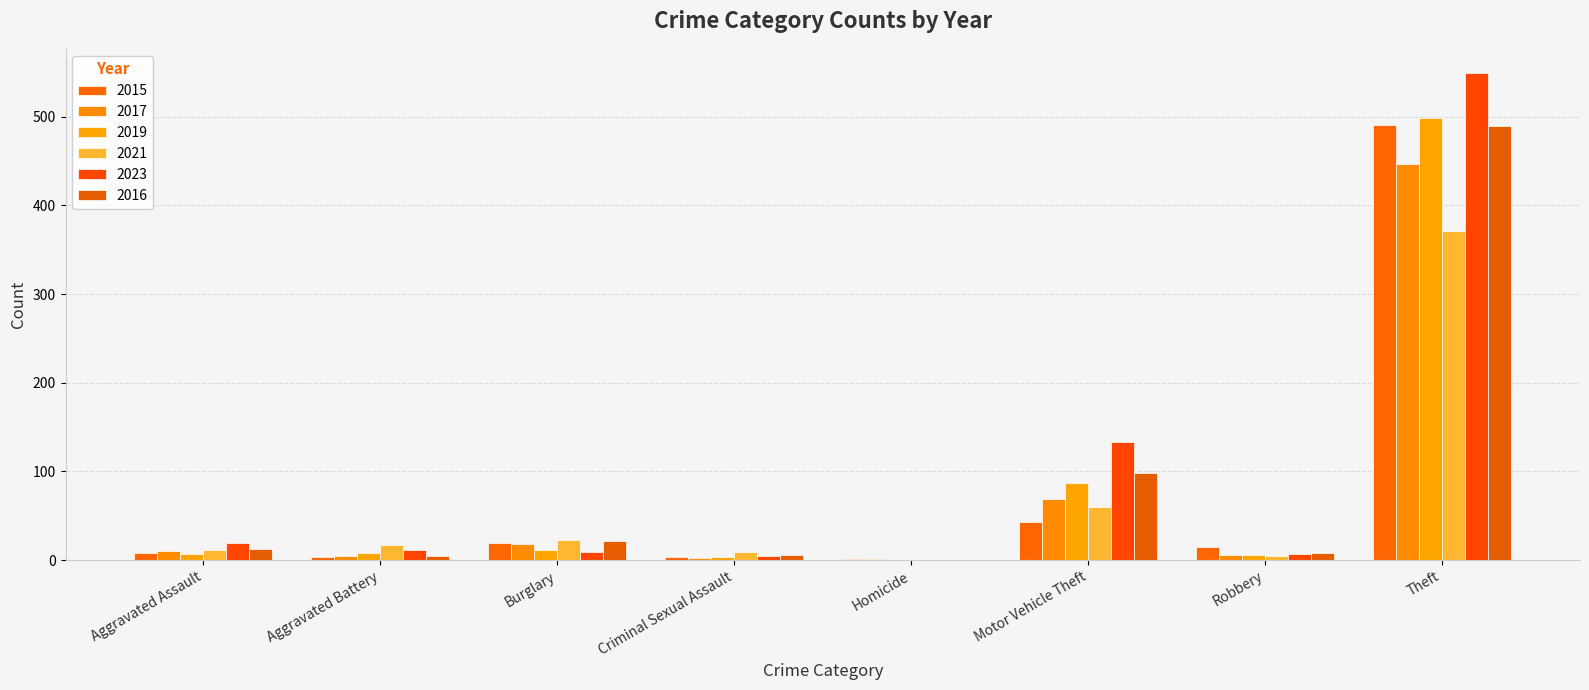

What is the sum of the 2021 values at Aggravated Battery and Aggravated Assault?

29